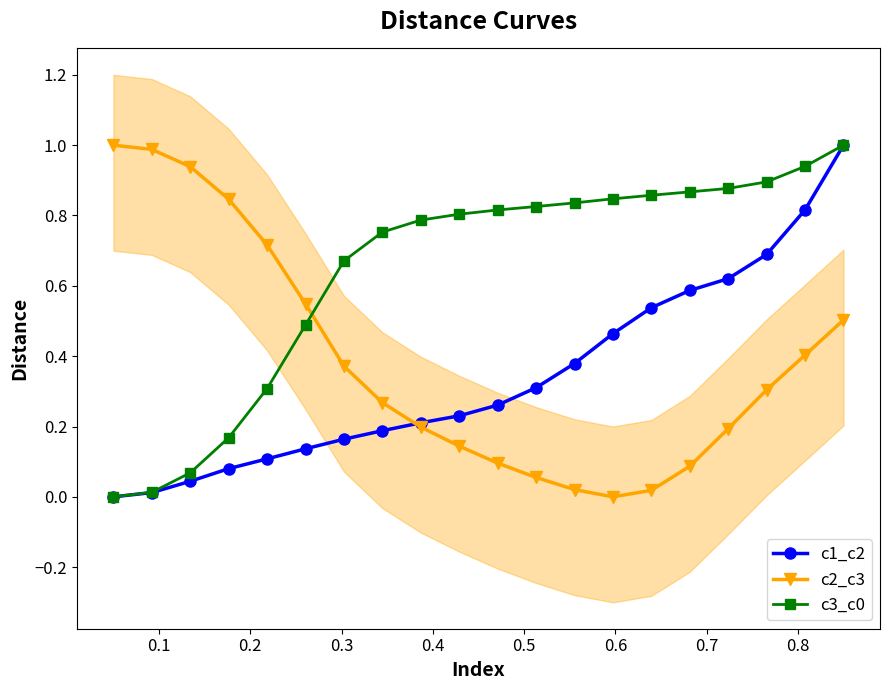

Which series has the largest range (max minus min)?

c1_c2